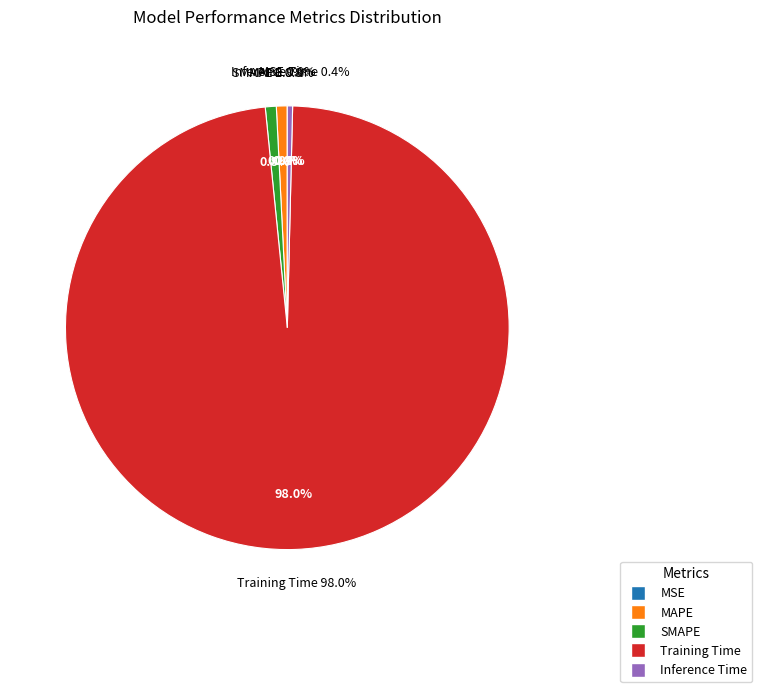

Count the number of slices in the pie.

5